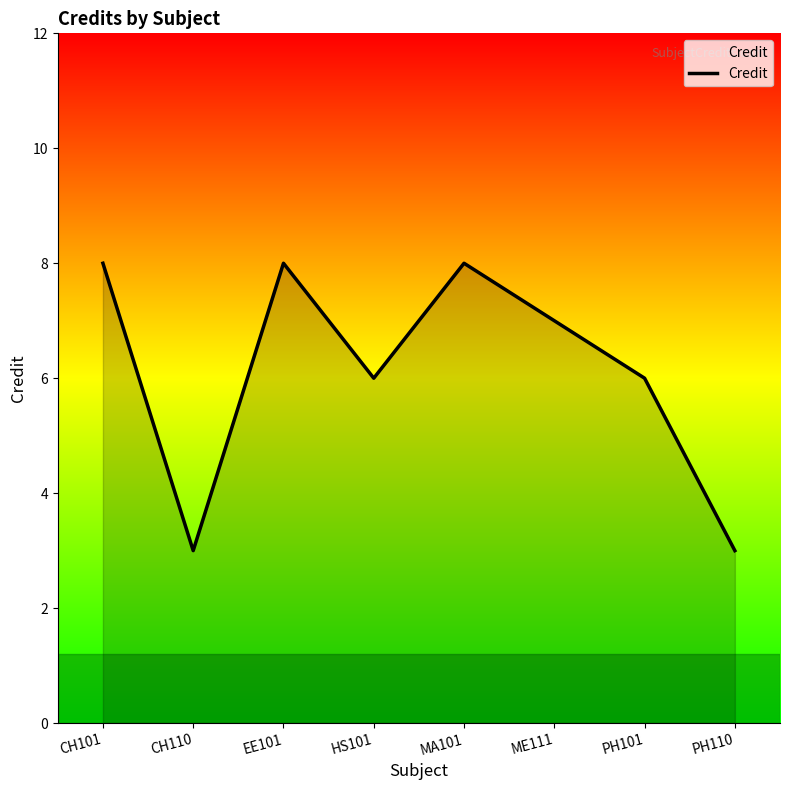

What position from the left is ME111?

6